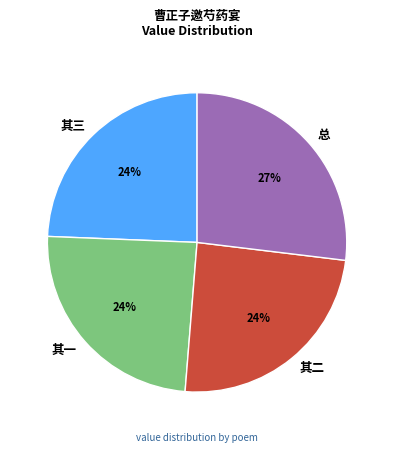

Is 其一 the majority of the pie?

No